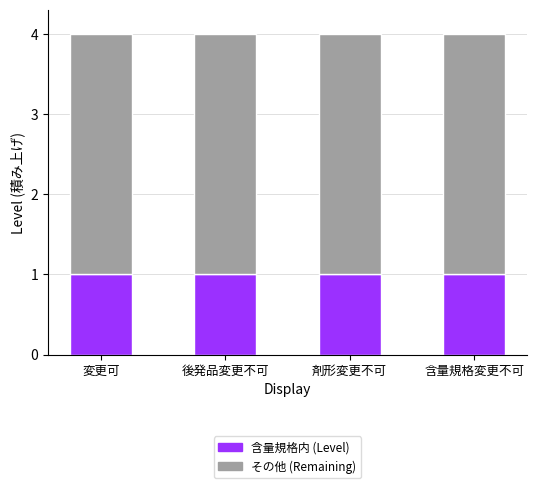

Is it true that 含量規格内 (Level) equals 1 at 含量規格変更不可?

True